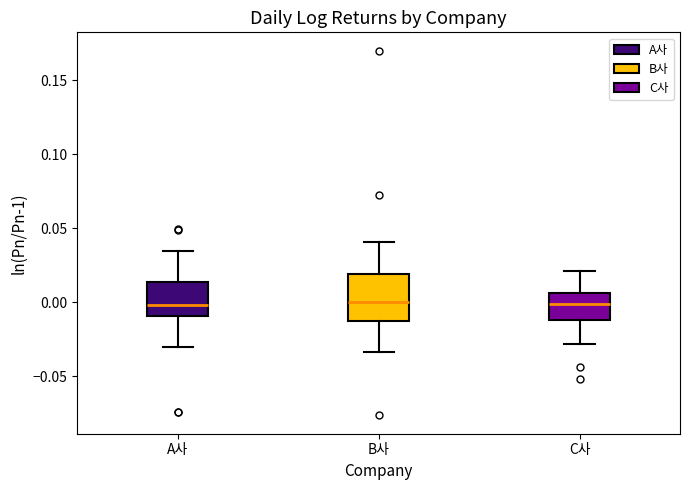

Which box is the tallest, from its lower edge to its upper edge?

B사